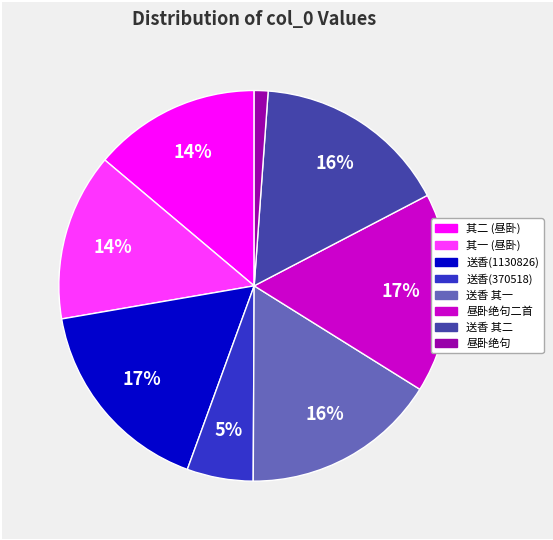

To the nearest percent, what is the difference between the largest and smallest slice percentages?

16%